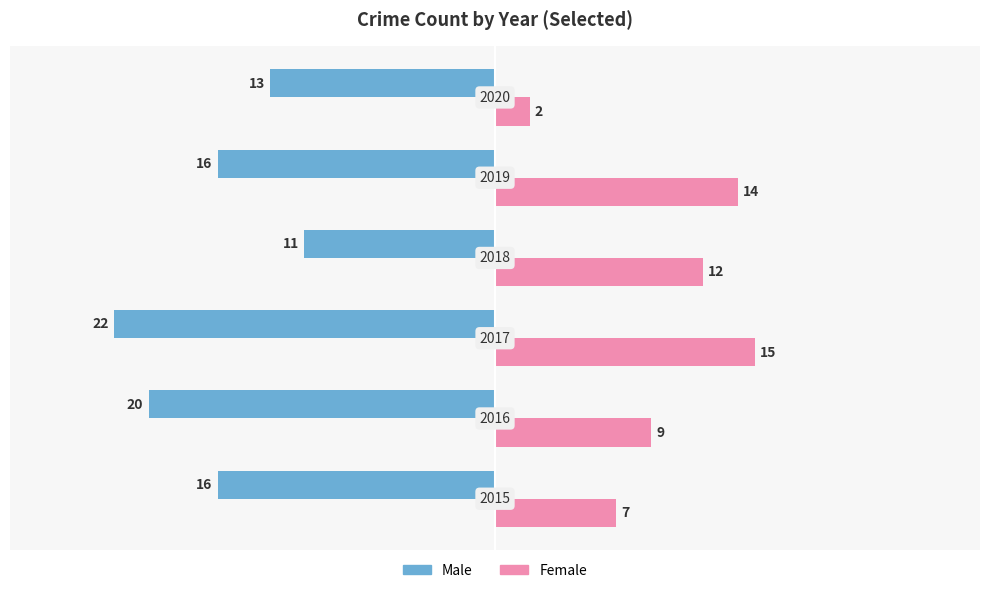

What are all the series names shown in the legend?

Male, Female